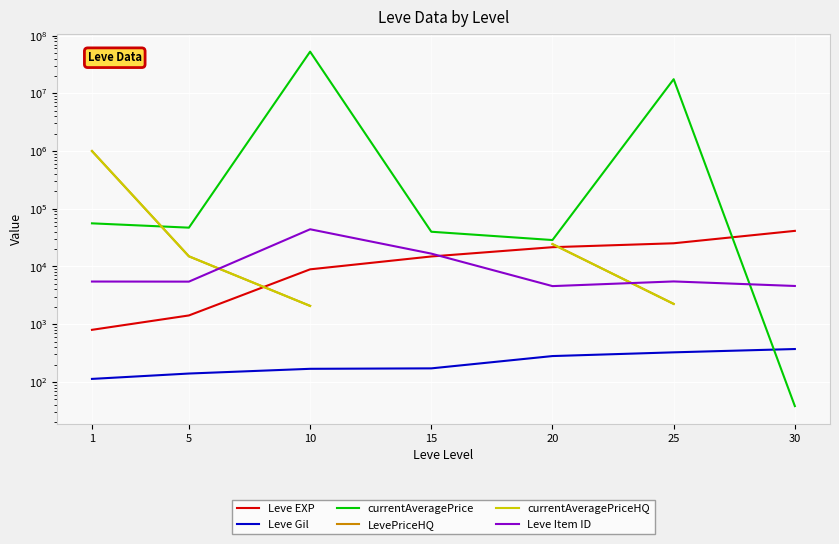

True or false: Leve Gil and currentAveragePriceHQ intersect in this chart.

False